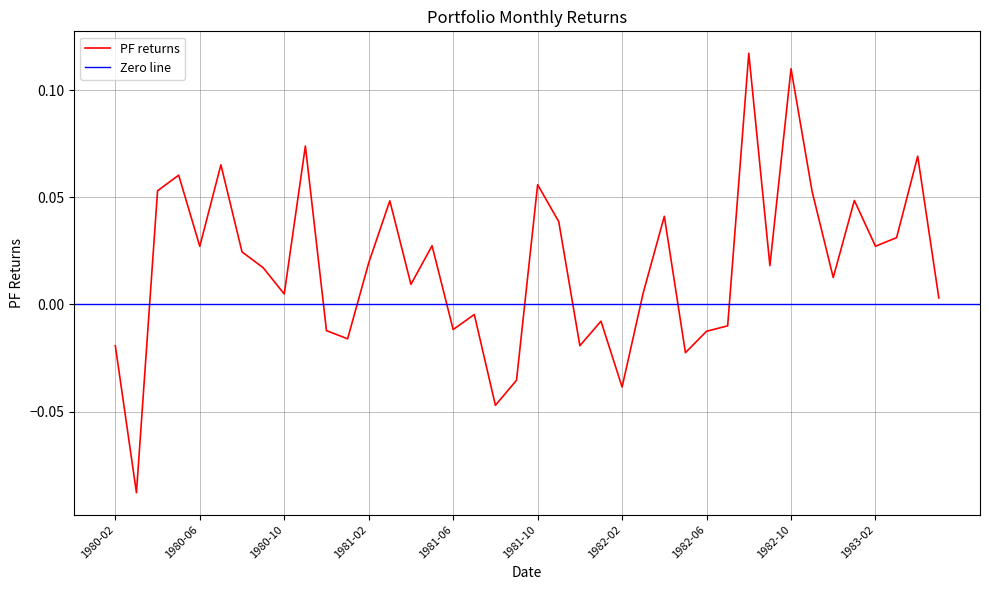

How many data points are less than 0?

14